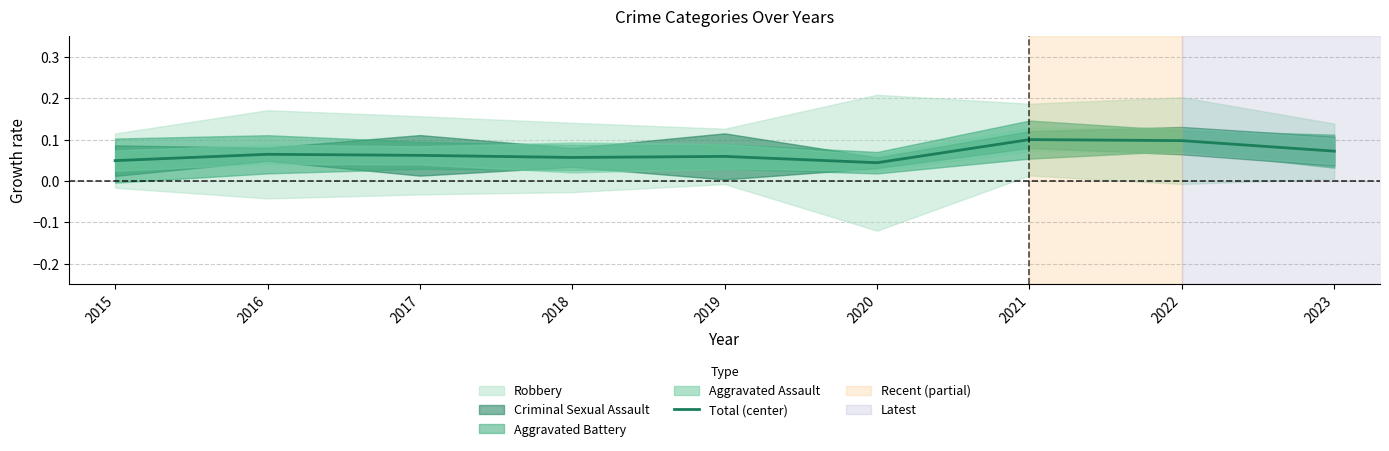

Between 2023 and 2016, which is larger?

2023